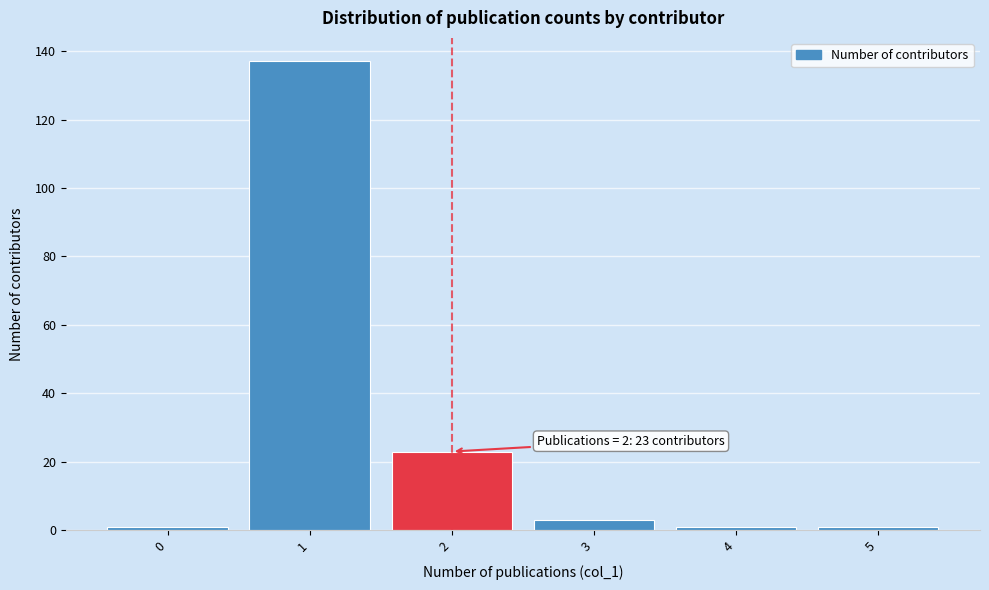

Reading left to right, extract all data points from this chart.

1	137	23	3	1	1